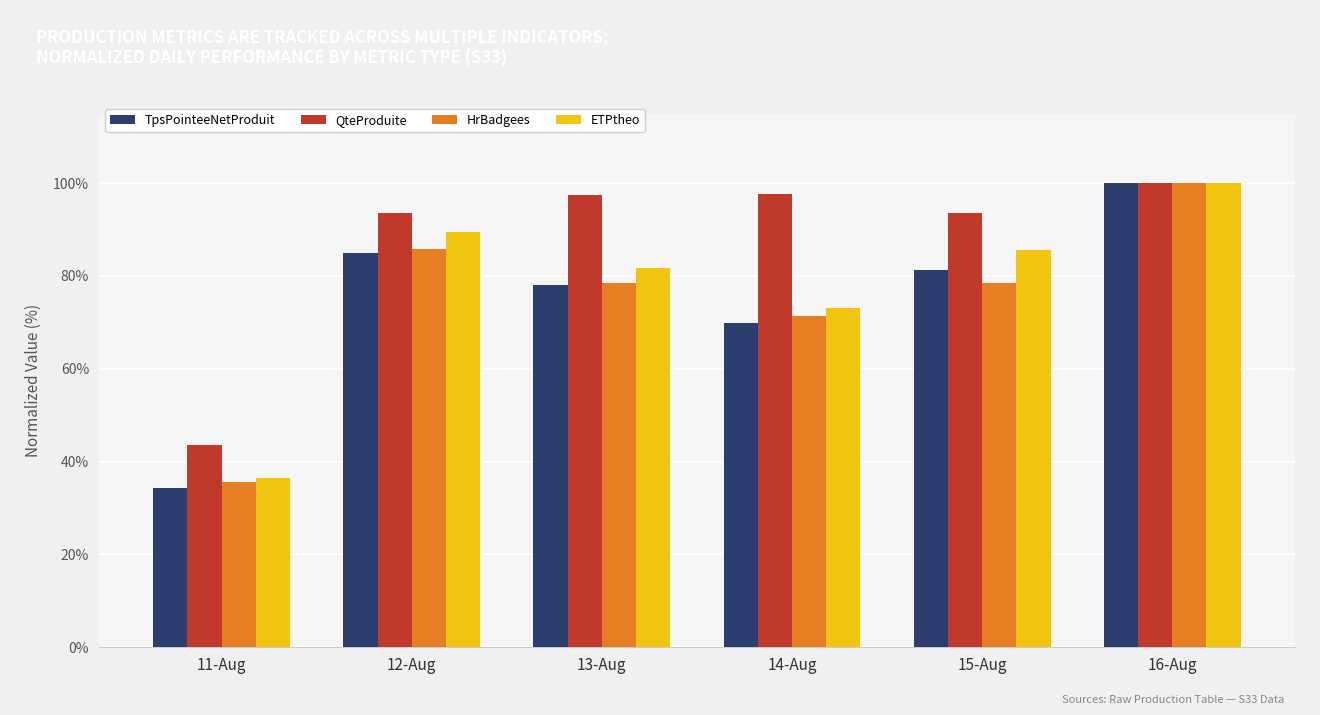

What are all the series names shown in the legend?

TpsPointeeNetProduit, QteProduite, HrBadgees, ETPtheo